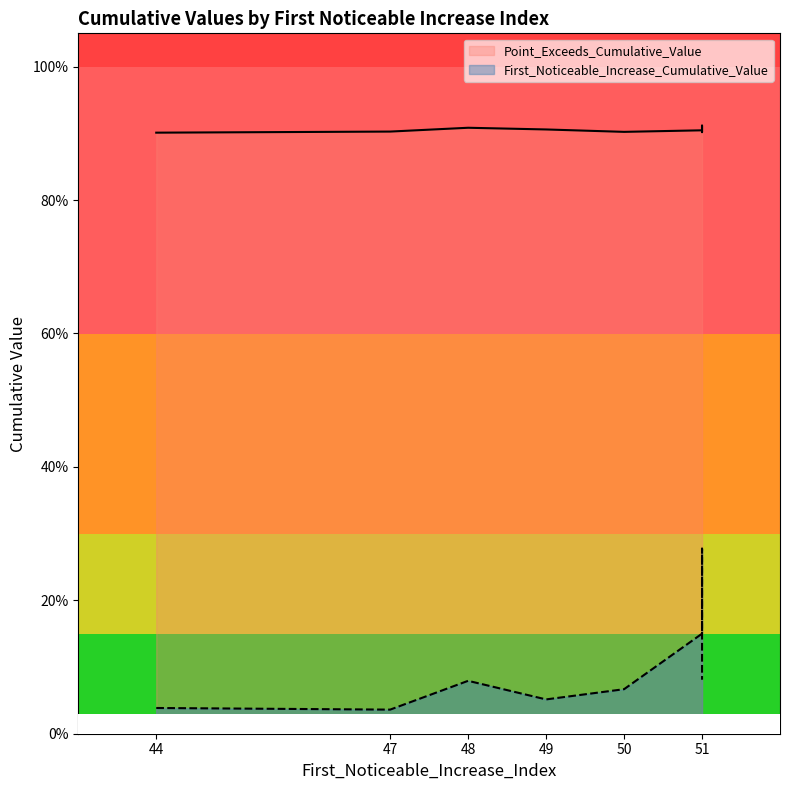

How many interior local valleys does the Point_Exceeds_Cumulative_Value series have?

2